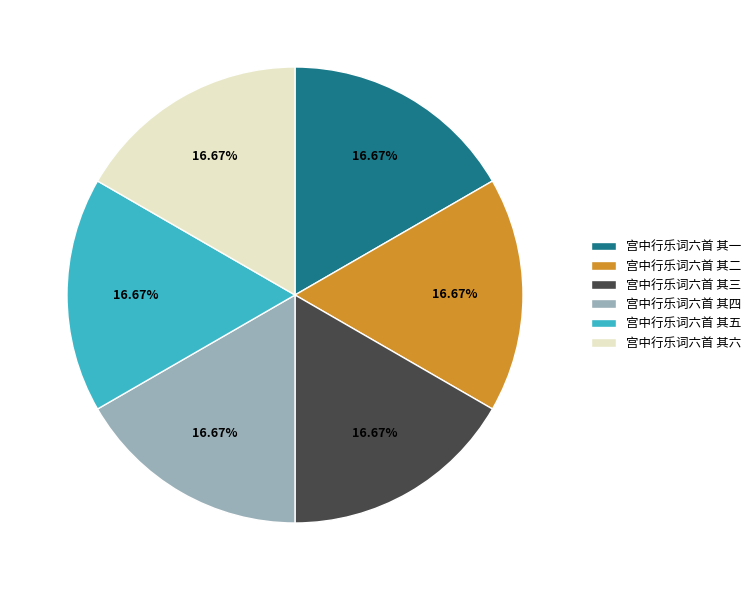

Does 宫中行乐词六首 其三 account for over 50% of the chart?

No